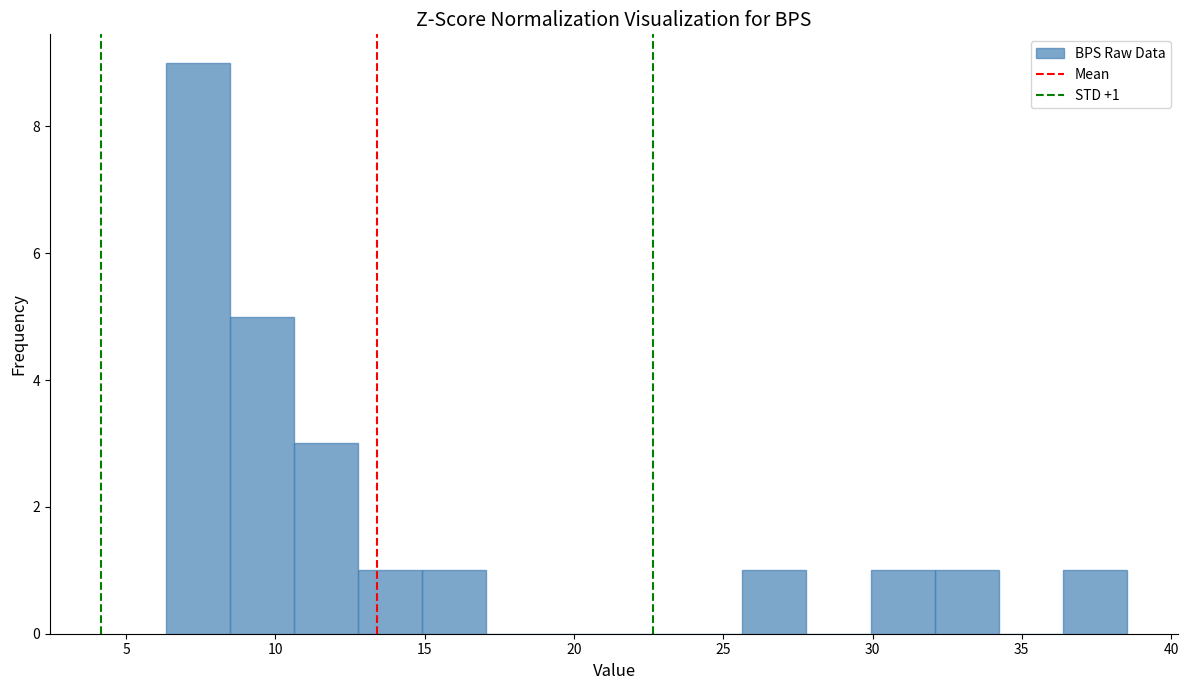

Over which range of the x-axis is the bar tallest?

6.5 to 8.5